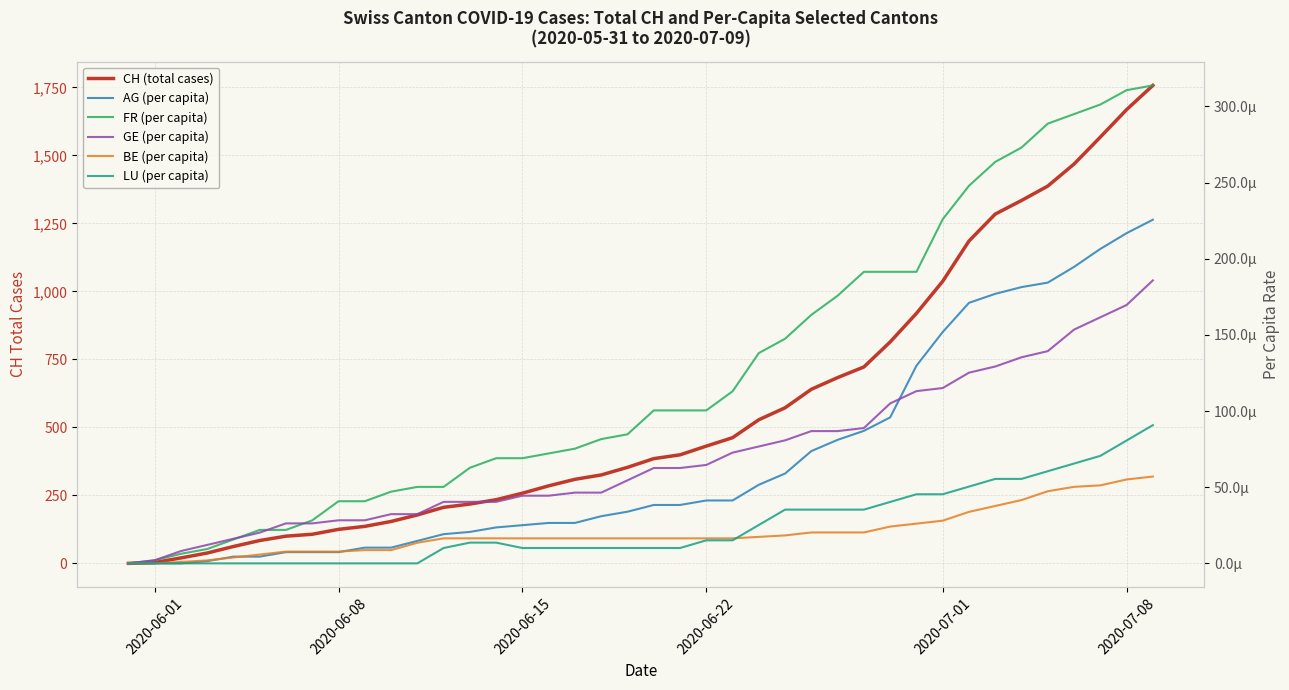

Rank the series by their maximum value, from lowest to highest.

BE (per capita), LU (per capita), GE (per capita), AG (per capita), FR (per capita), CH (total cases)